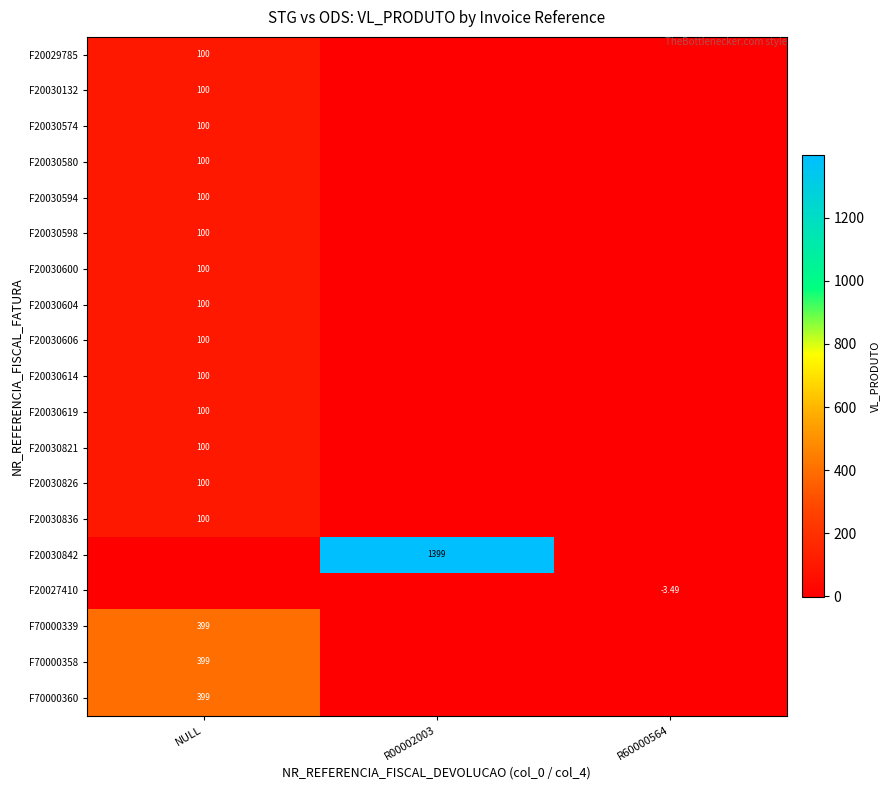

Between NULL and R00002003, which is larger?

NULL